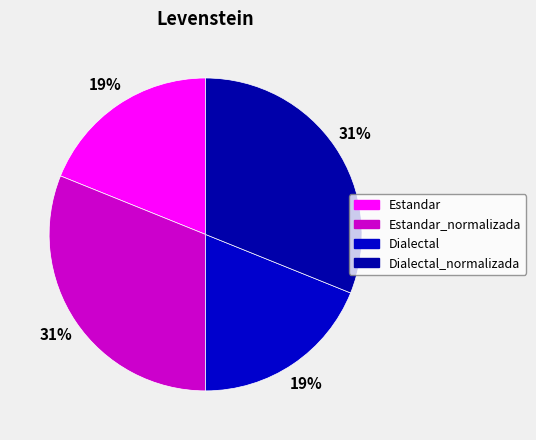

How many segments does this pie chart have?

4